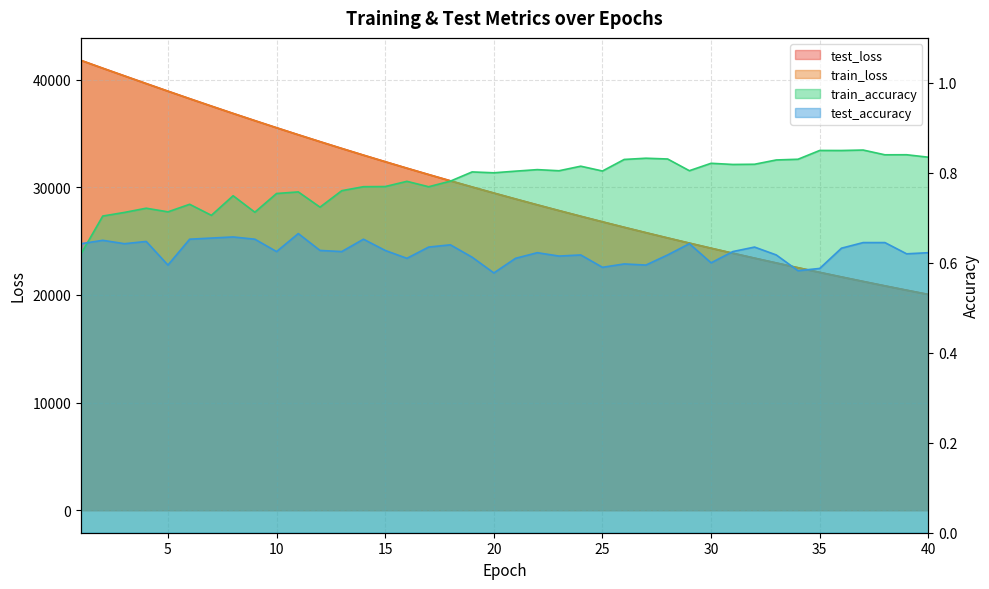

True or false: test_accuracy has a value of 0.9 at 32.

False